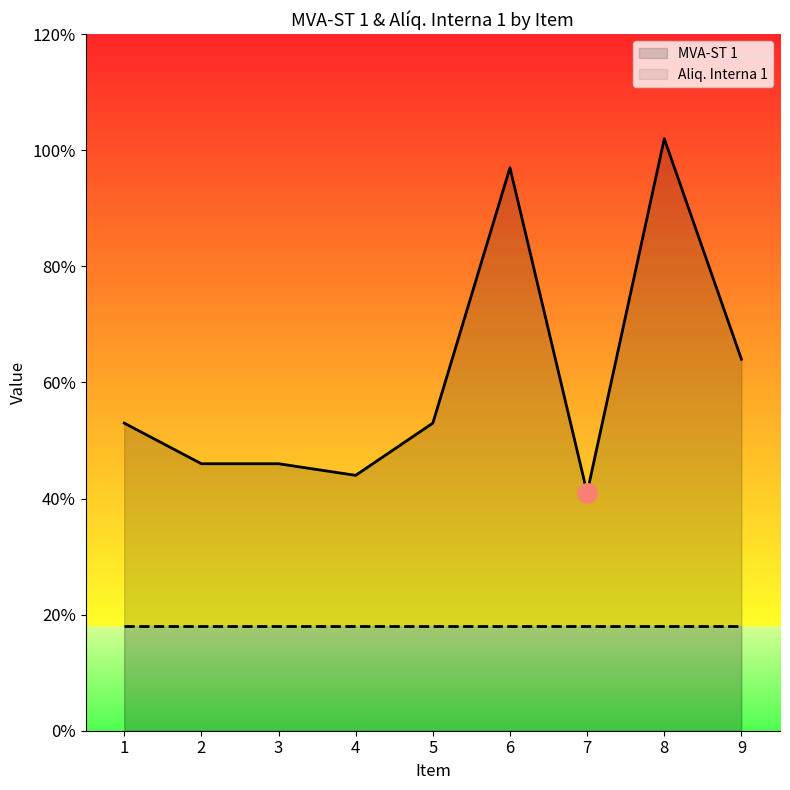

At how many categories does at least one series exceed 0?

9